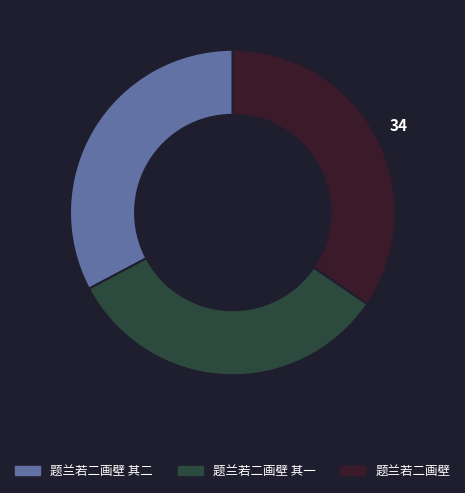

How many segments does this pie chart have?

3